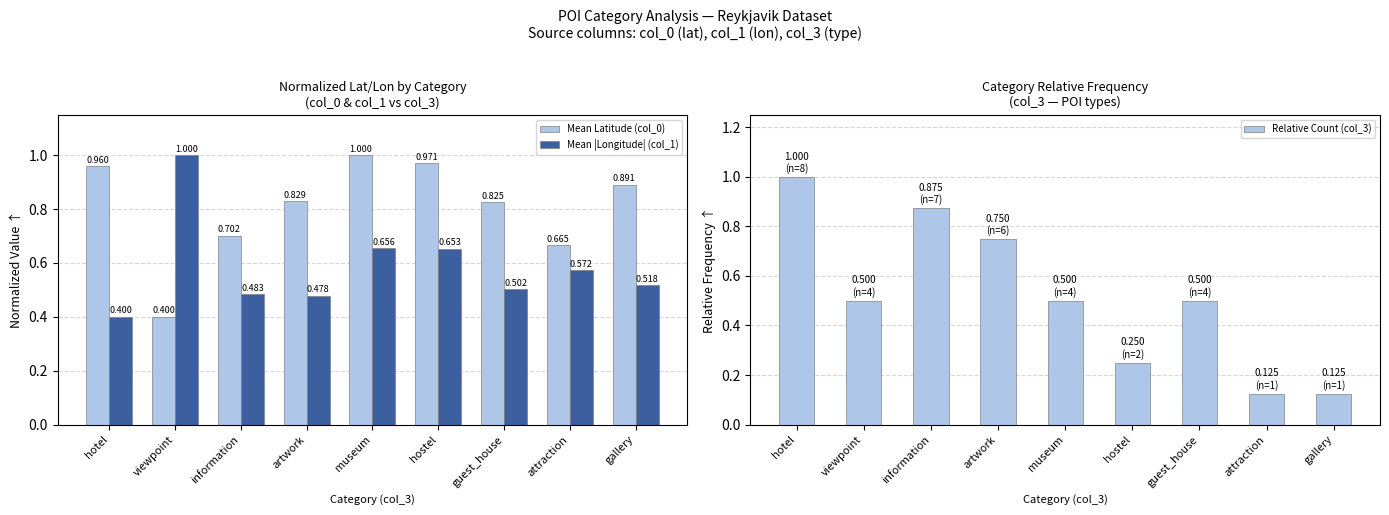

What is the difference between the maximum and second lowest values in the Mean |Longitude| (col_1) series?

0.5